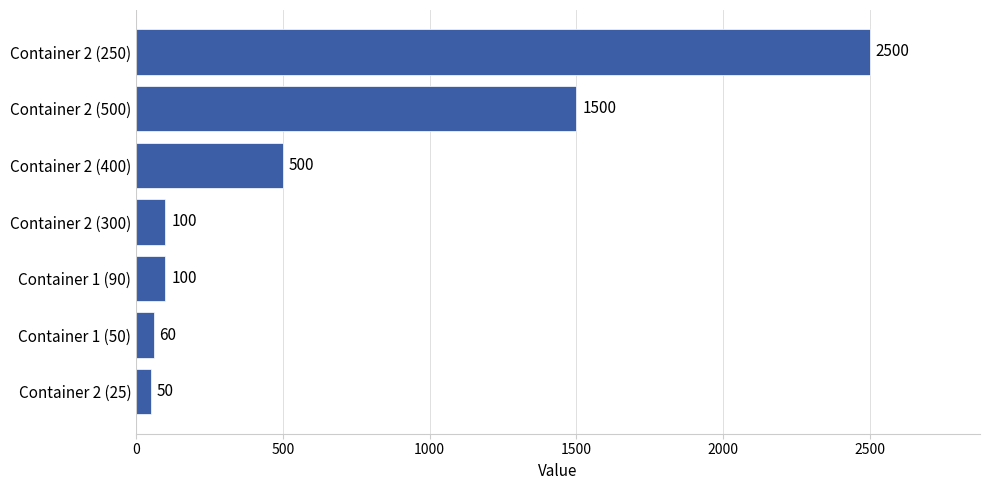

The value at Container 1 (50) is 60. True or false?

True